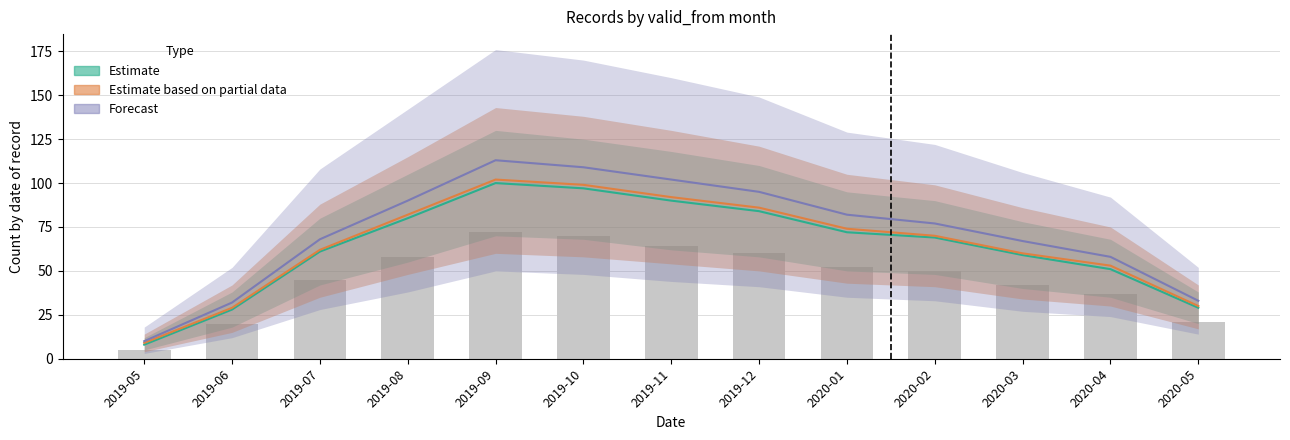

Rank the categories by value from highest to lowest.

2019-09, 2019-10, 2019-11, 2019-12, 2019-08, 2020-01, 2020-02, 2019-07, 2020-03, 2020-04, 2020-05, 2019-06, 2019-05